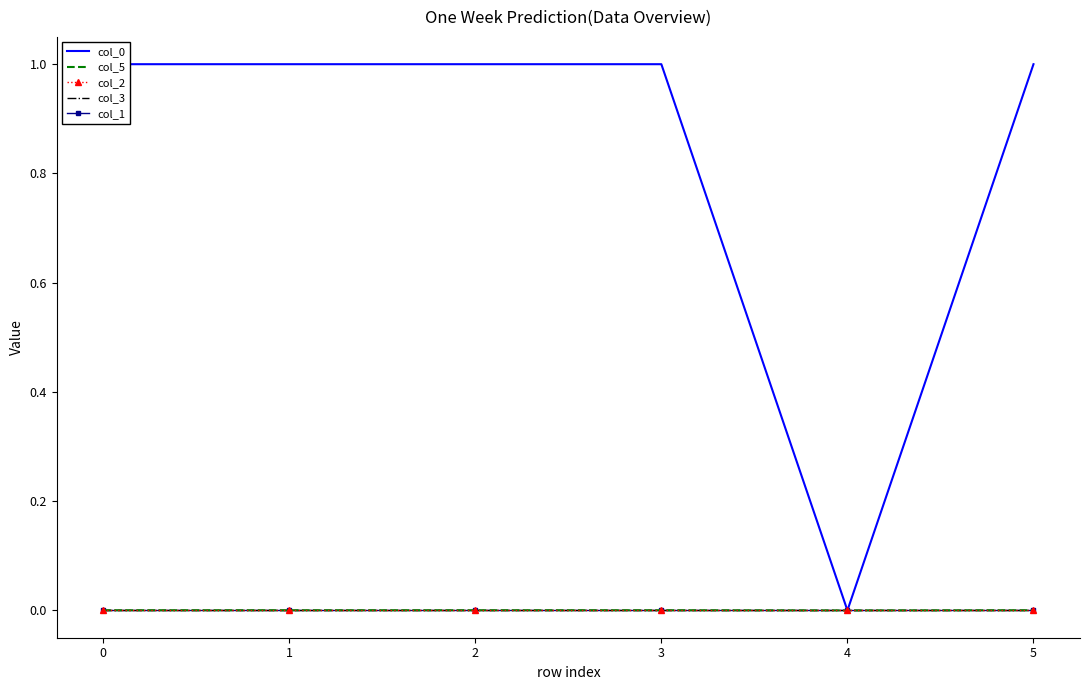

At how many categories does at least one series exceed 0?

5